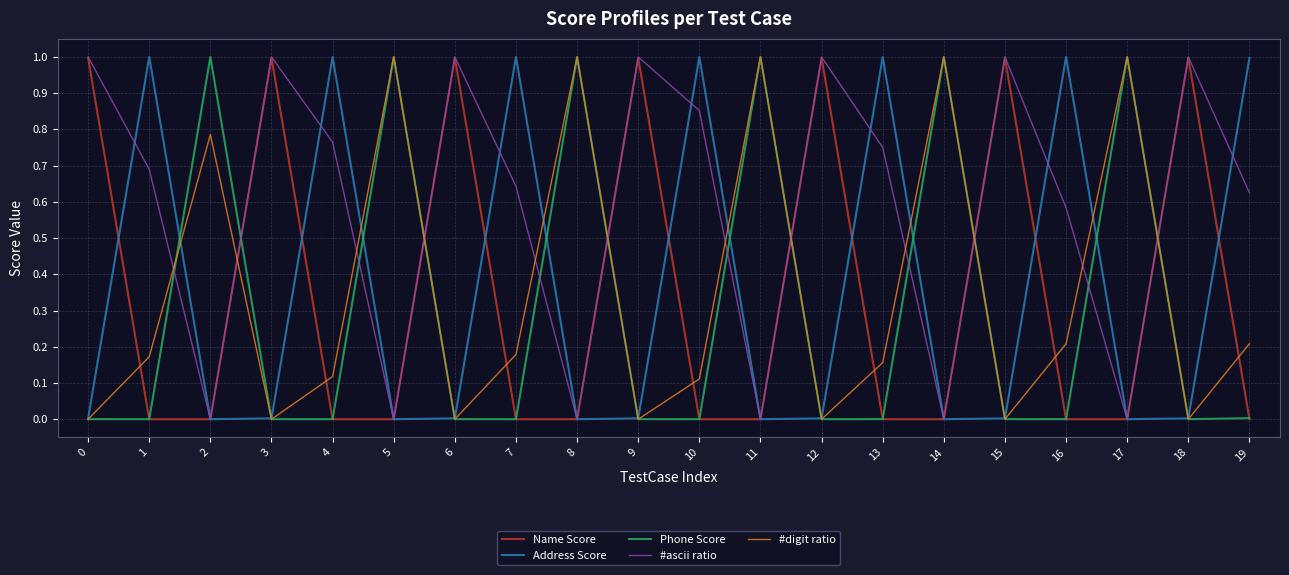

What is the highest value of the Phone Score series?

1.0